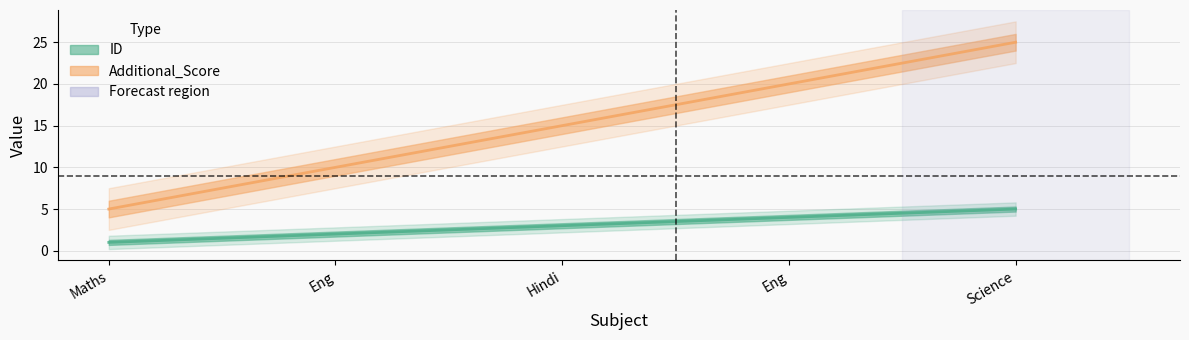

Rank the series by their average value, from highest to lowest.

Additional_Score, ID